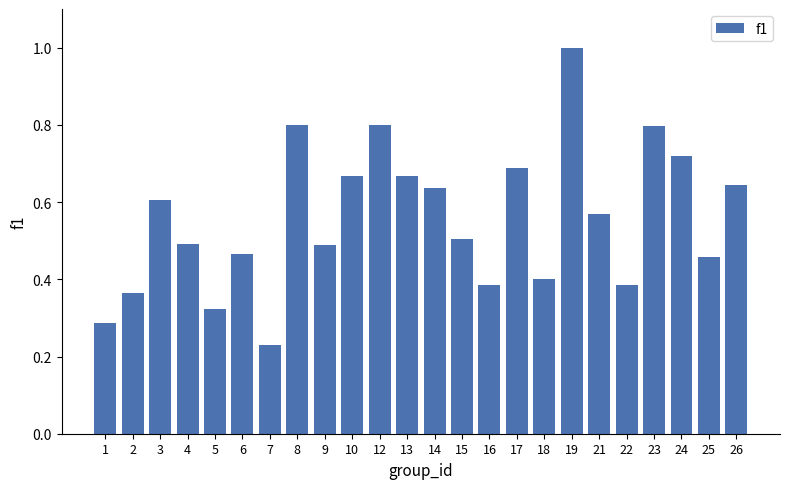

The chart shows a value of 1.0 at 17. True or false?

False